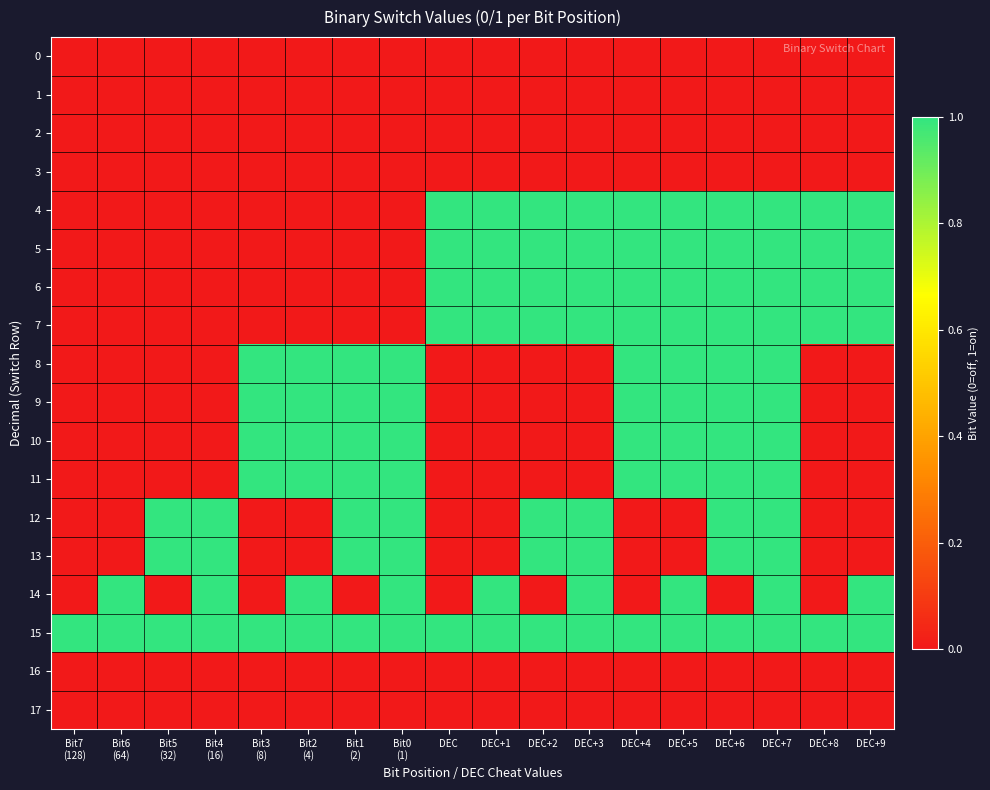

Which series has the largest total across all categories?

15